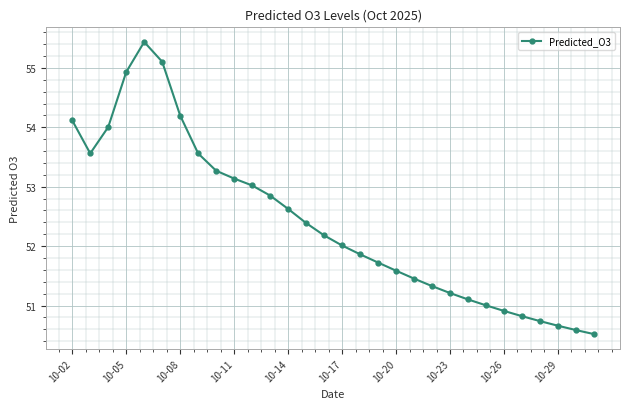

What is the difference between the maximum and minimum values?

4.9